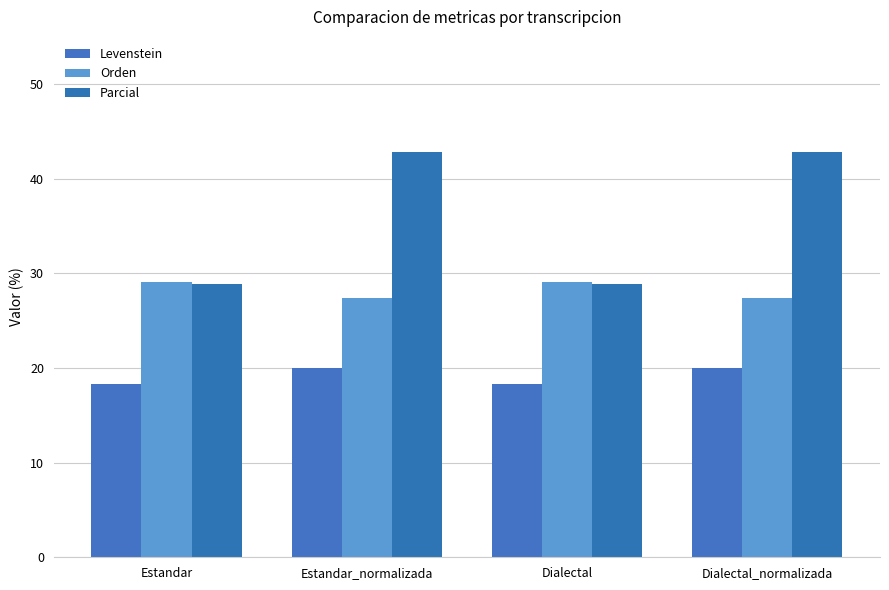

What is the total value across all series at Estandar?

76.3